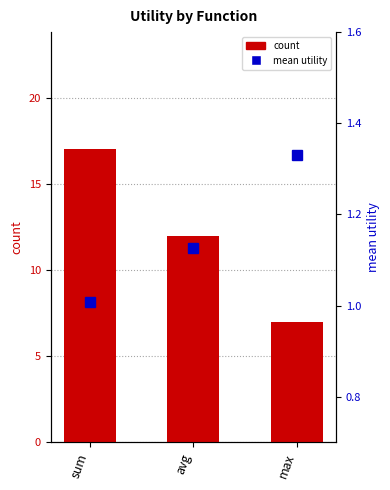

What is the spread (max minus min) of values at max?

5.7